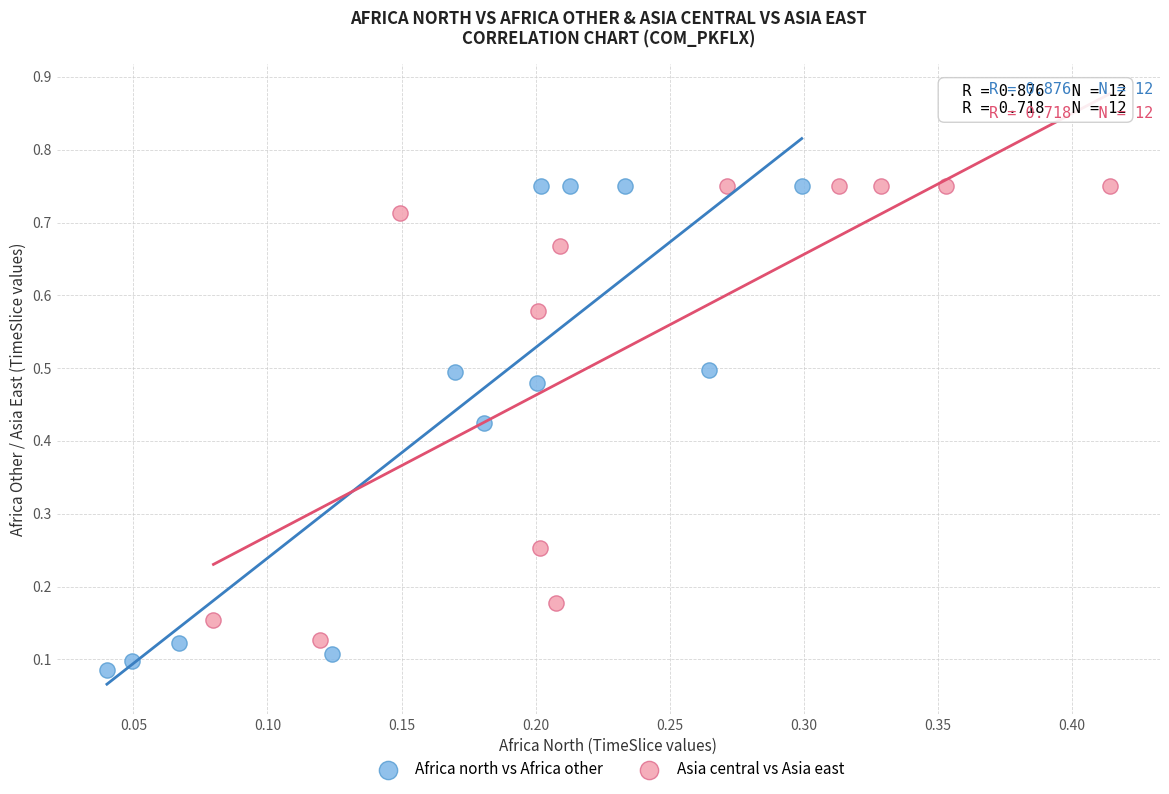

Which series contains the lowest Y value?

Africa north vs Africa other